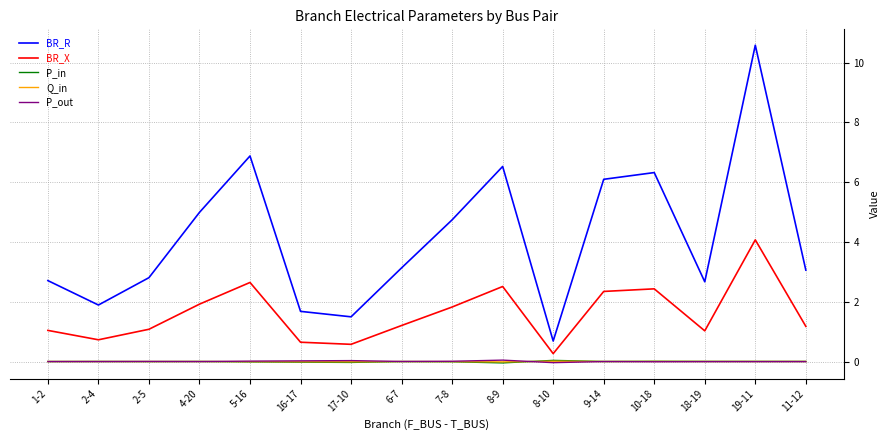

What is the spread (max minus min) of values at 9-14?

6.1